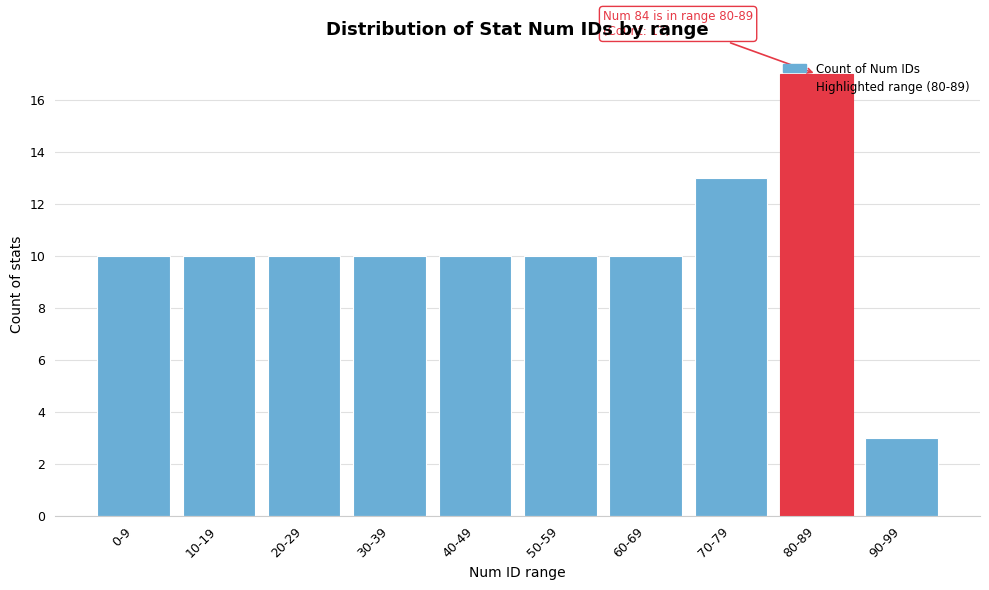

What is the difference between the second highest and second lowest values?

3